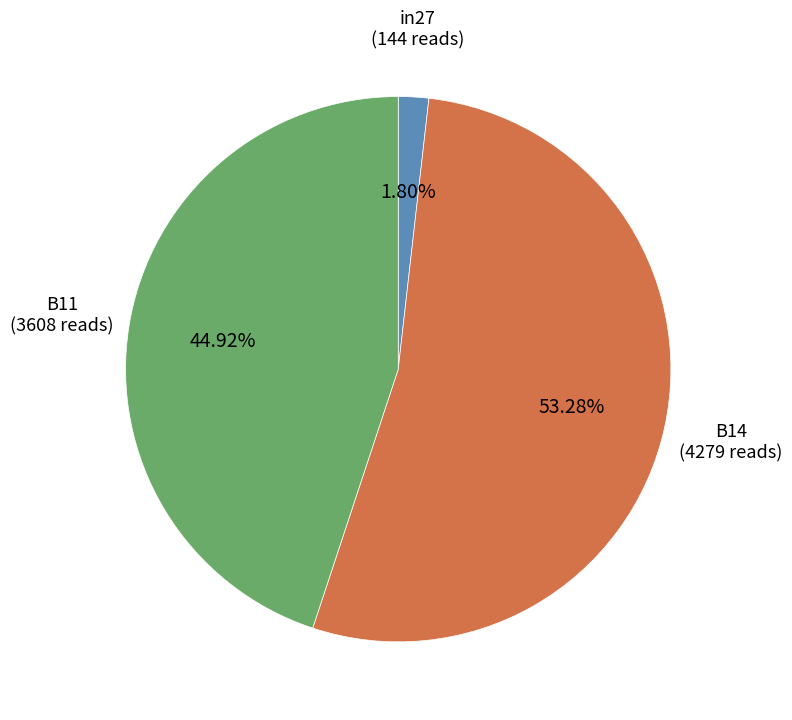

Is there any slice that represents more than half of the pie?

Yes